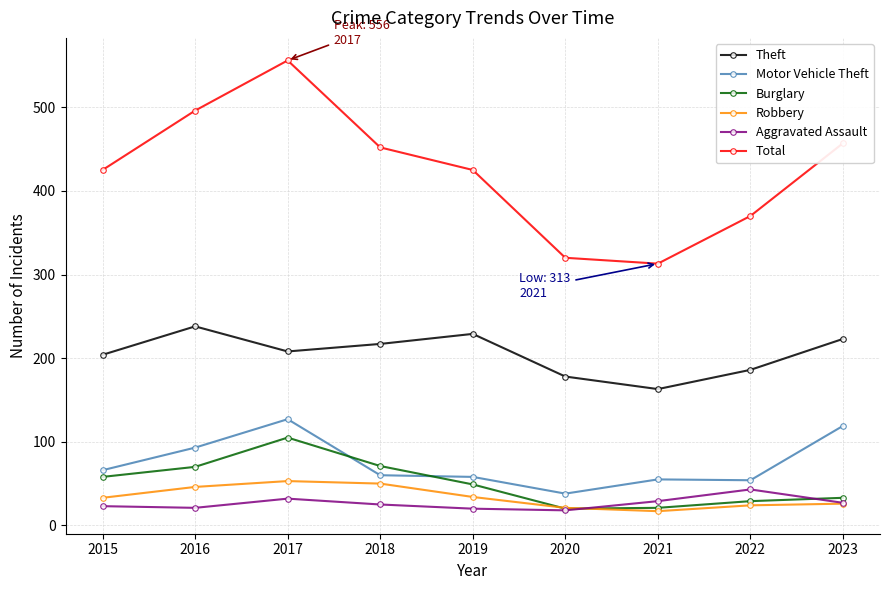

Rank the series by their maximum value, from lowest to highest.

Aggravated Assault, Robbery, Burglary, Motor Vehicle Theft, Theft, Total